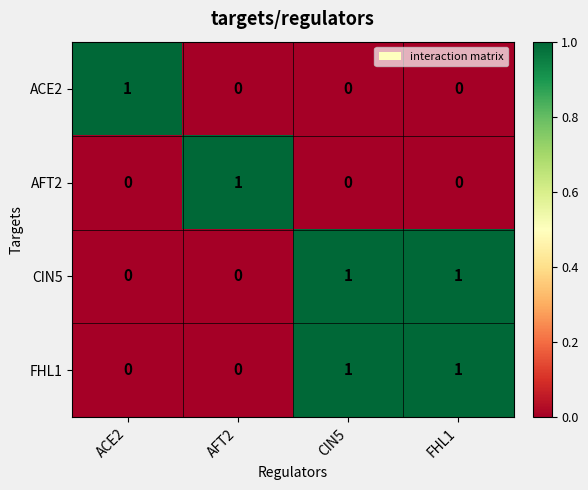

Reading right to left, list all the values displayed in this chart.

ACE2: 0	0	0	1
AFT2: 0	0	1	0
CIN5: 1	1	0	0
FHL1: 1	1	0	0